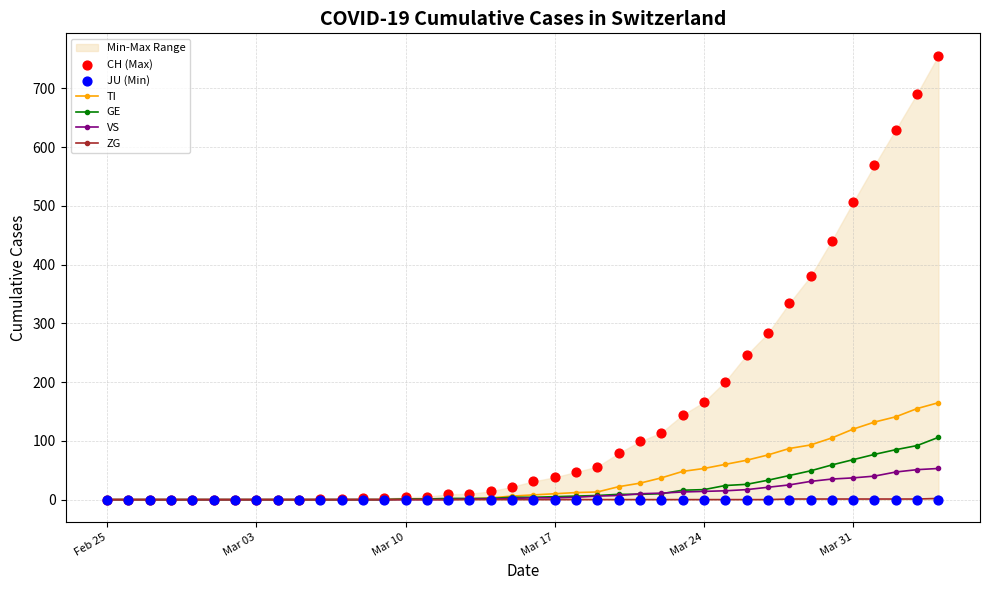

Which series has the largest total across all categories?

CH (Max)